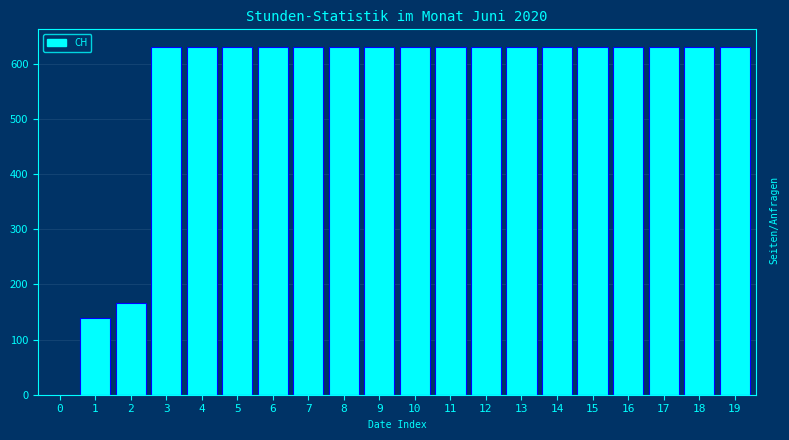

Reading left to right, transcribe all the data shown in this chart.

0=0	1=139	2=167	3=631	4=631	5=631	6=631	7=631	8=631	9=631	10=631	11=631	12=631	13=631	14=631	15=631	16=631	17=631	18=631	19=631